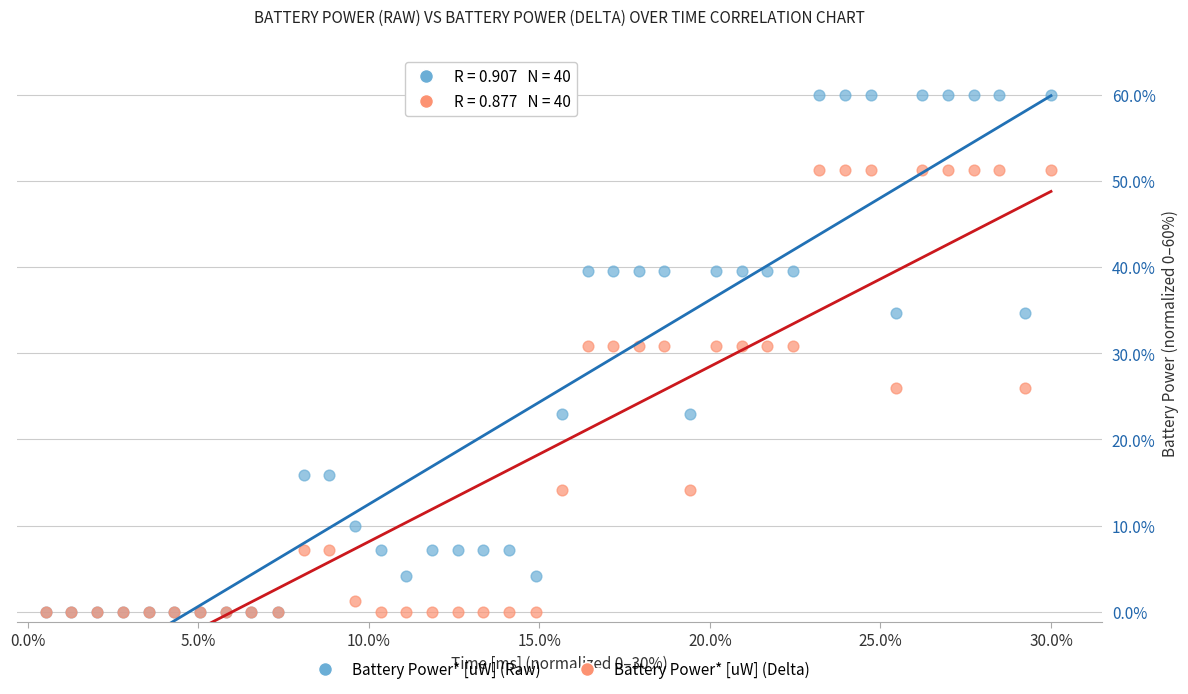

Which series contains the highest Y value?

Battery Power* [uW] (Raw)